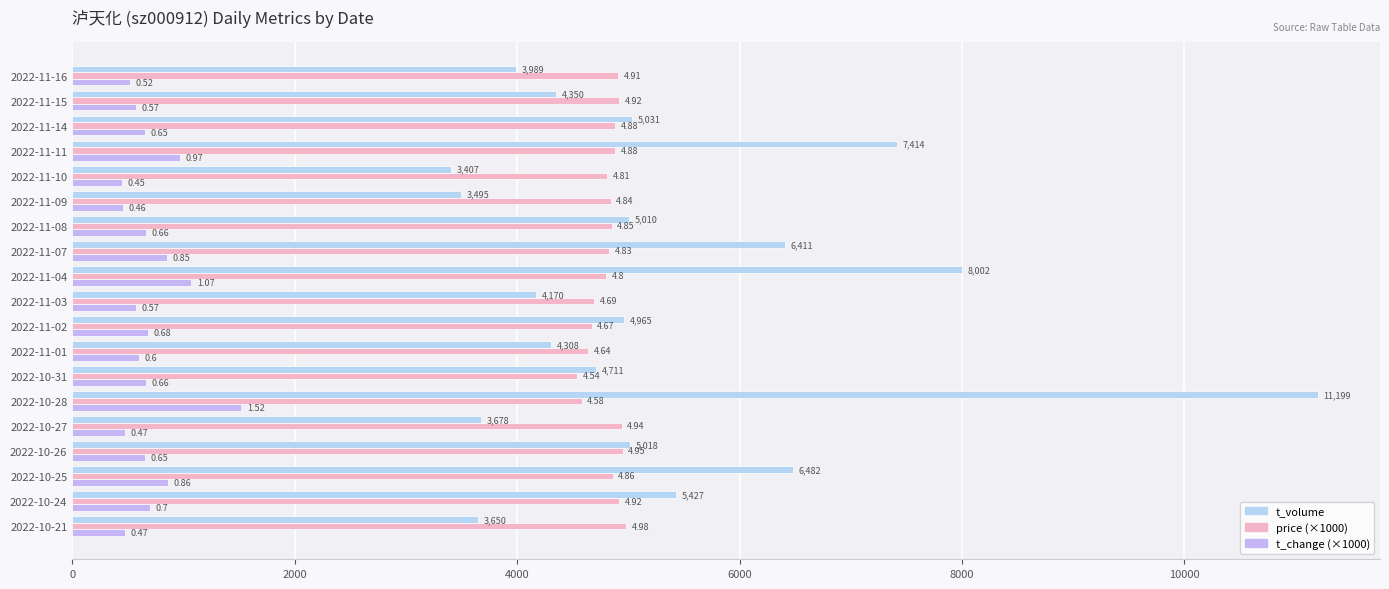

Reading left to right, extract all data points from this chart.

t_volume: 3650	5427	6482	5018	3678	11199	4711	4308	4965	4170	8002	6411	5010	3495	3407	7414	5031	4350	3989
price (×1000): 4980	4920	4860	4950	4940	4580	4540	4640	4670	4690	4800	4830	4850	4840	4810	4880	4880	4920	4910
t_change (×1000): 470	700	860	650	470	1520	660	600	680	570	1070	850	660	460	450	970	650	570	520